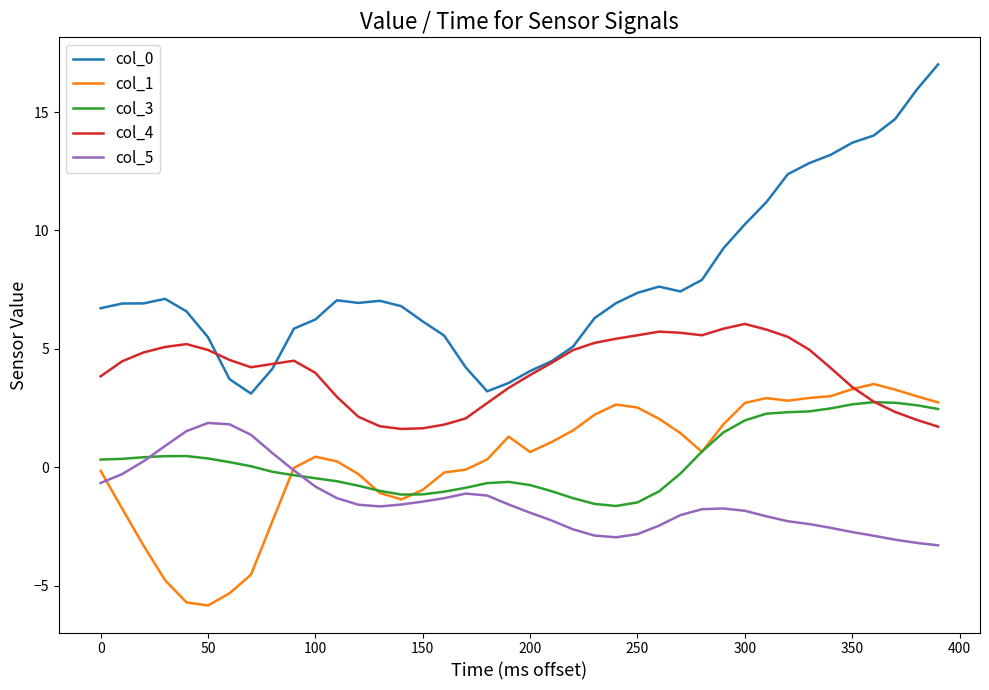

Which series ends up on top after the final intersection of col_4 and col_1?

col_1